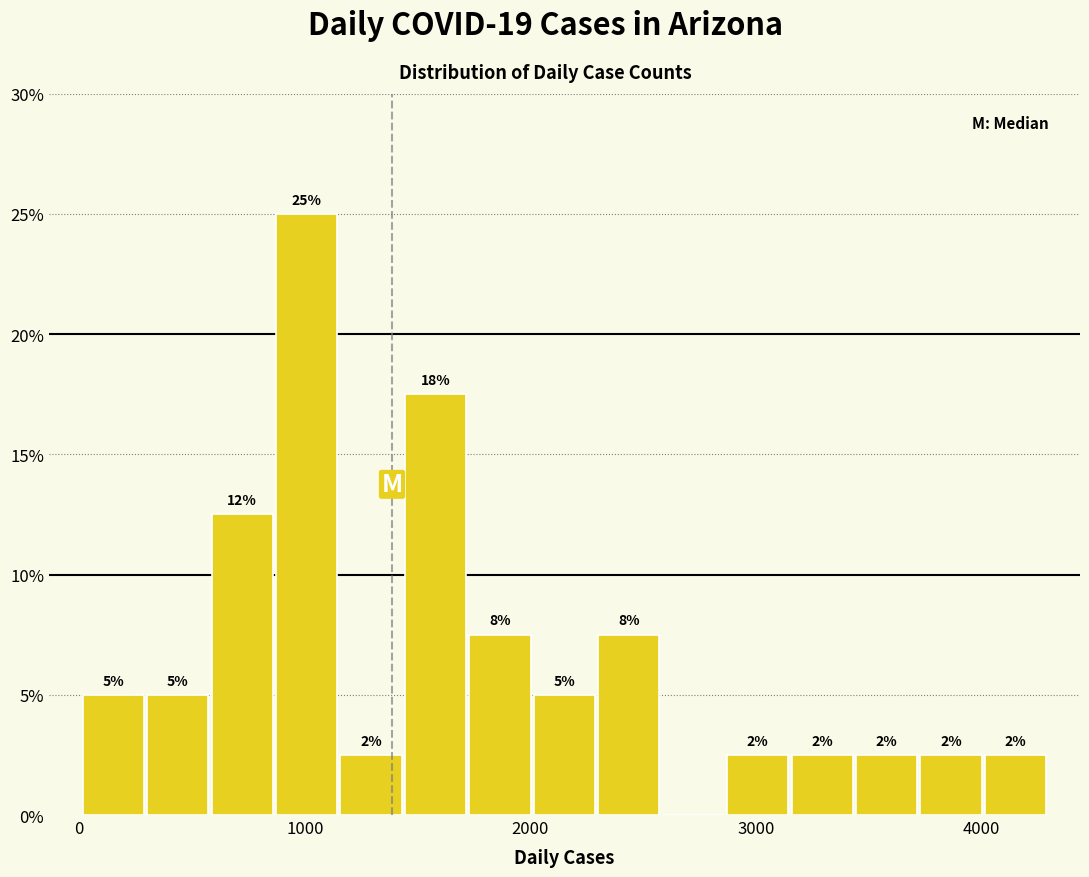

Read against the x-axis, roughly where is the centre of the tallest bar?

1000